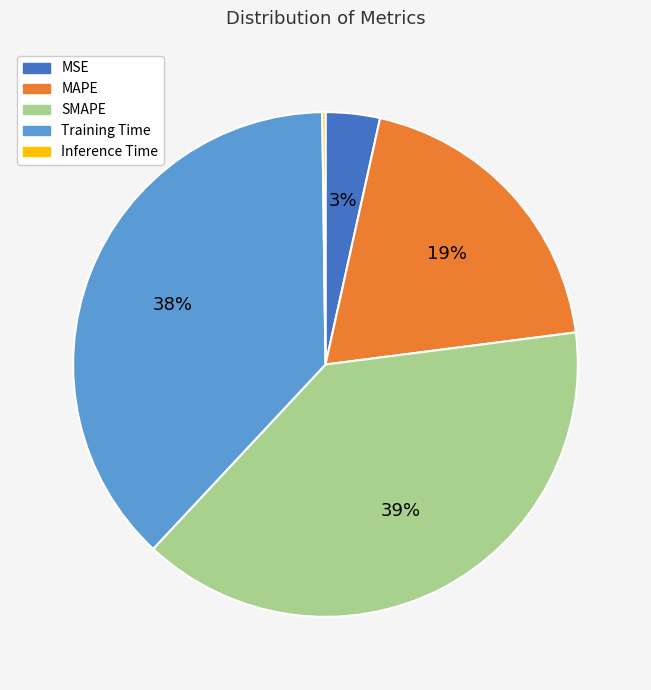

True or false: MSE accounts for 3% of the total.

True